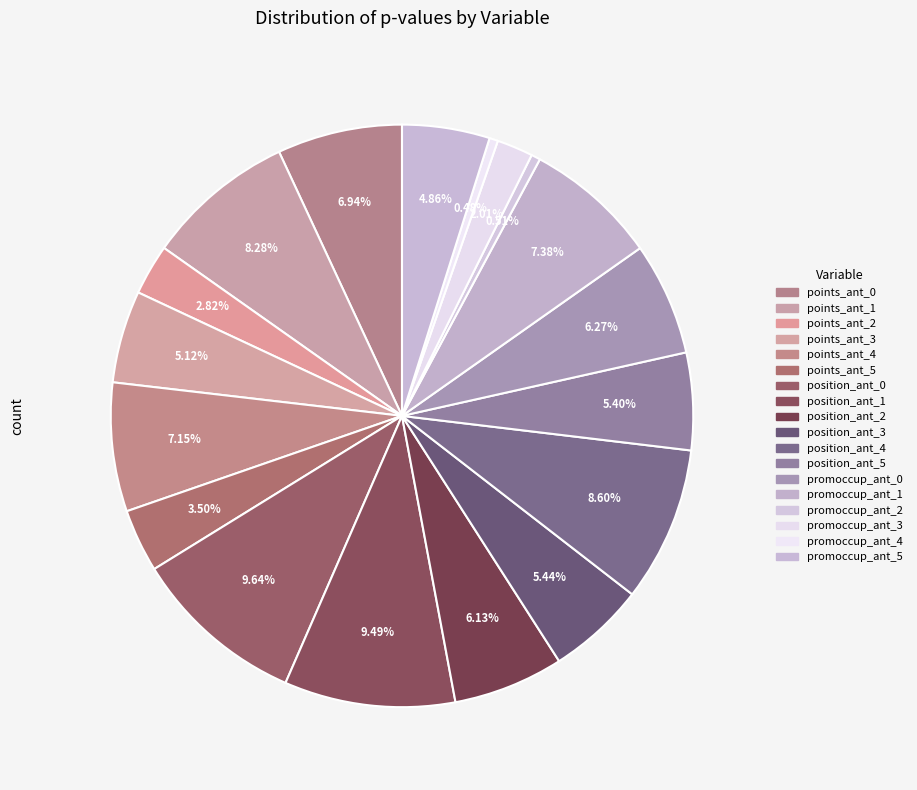

How many segments does this pie chart have?

18